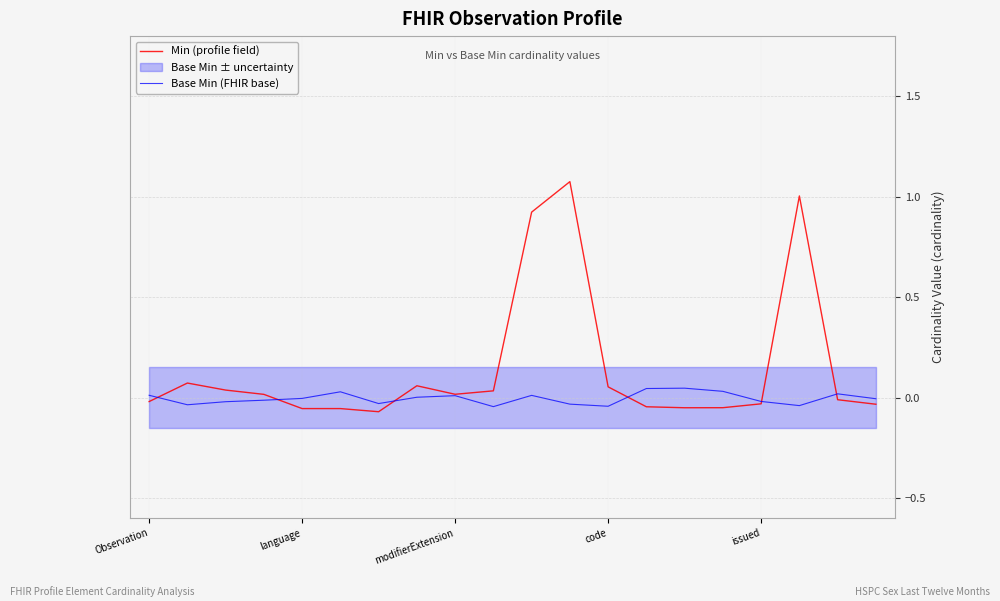

What is the sum of all Base Min (FHIR base) values?

-0.1